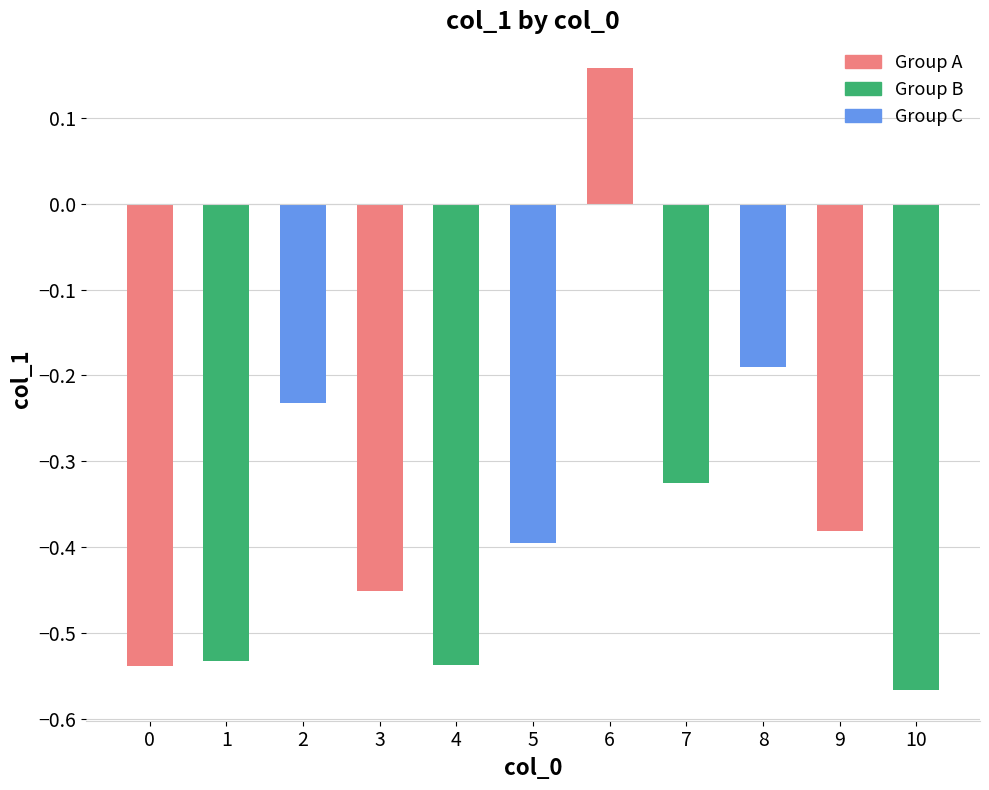

How many positive values are there?

1